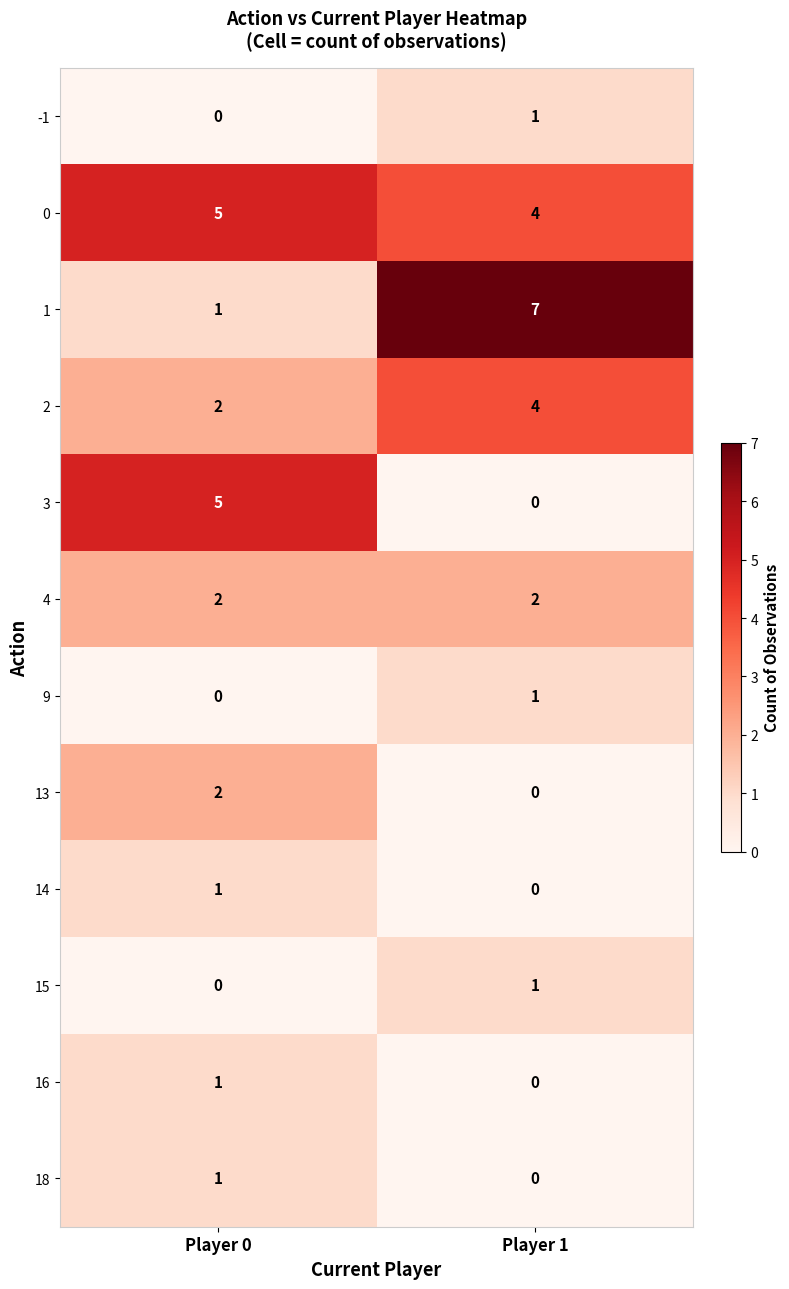

At which label is 2 closest to 3?

Player 0